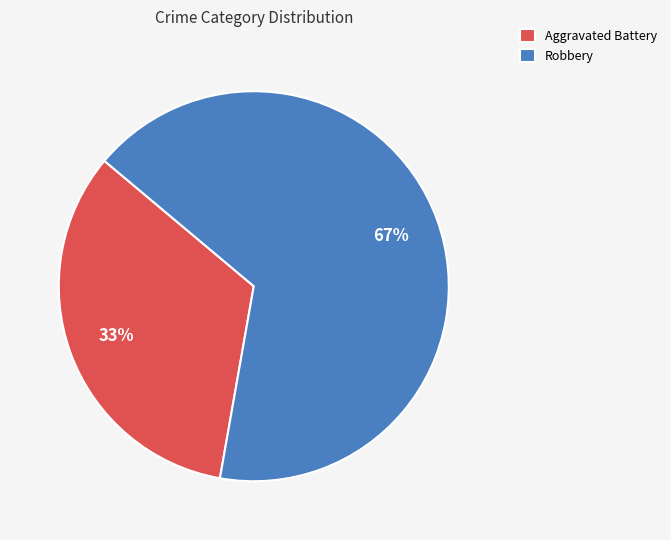

To the nearest percent, what is the average slice percentage?

50%